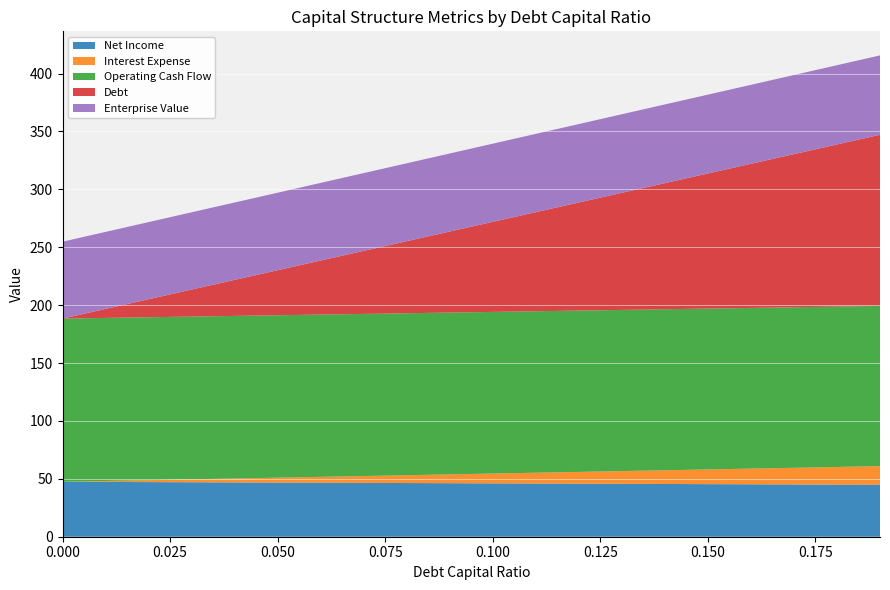

What is the lowest value of the Net Income series?

44.9